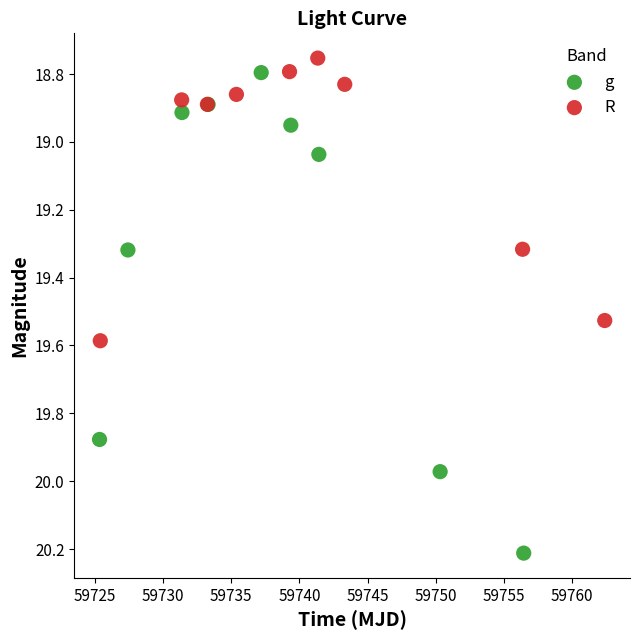

Which series has the largest Y range (max minus min)?

g